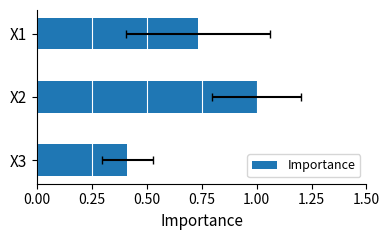

Reading left to right, list all the values displayed in this chart.

0.7	1.0	0.4